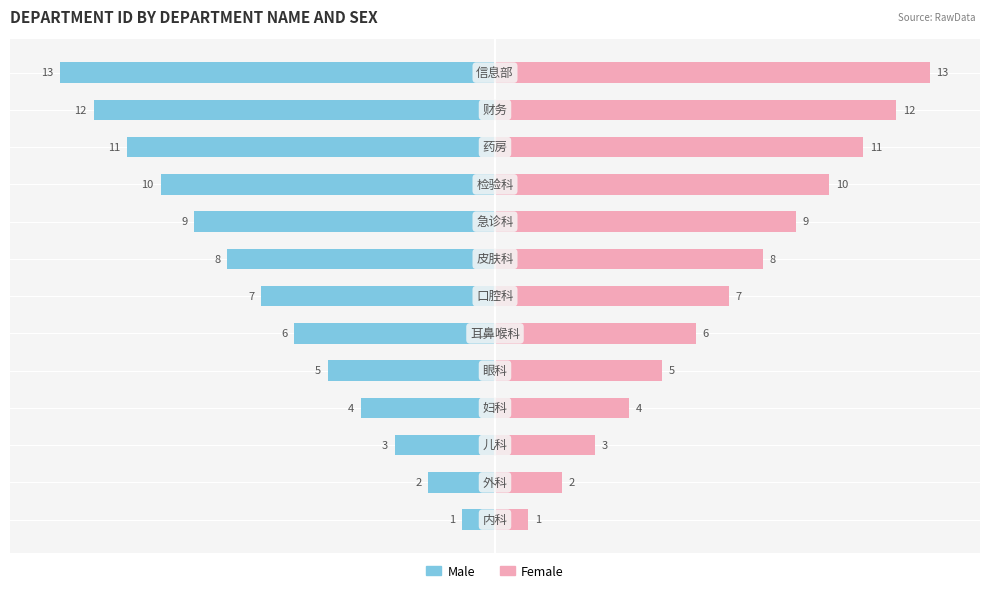

Are the bars horizontal?

Yes